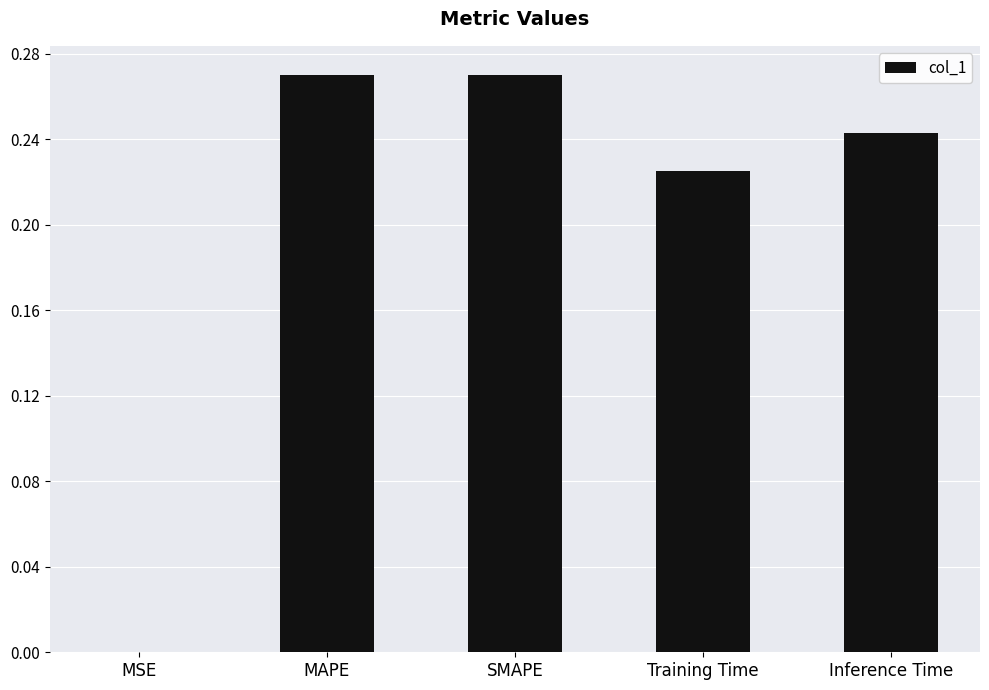

What is the sum of the values at MAPE and SMAPE?

0.5